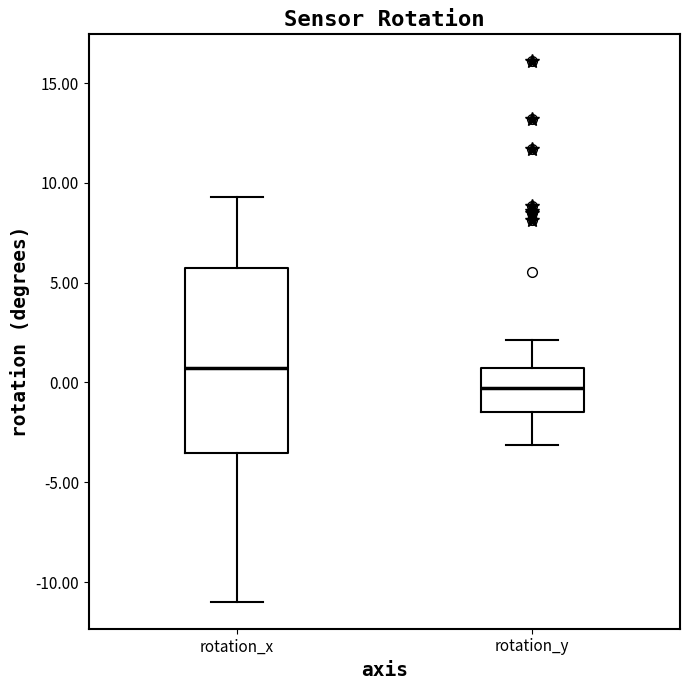

Reading left to right, transcribe this box plot: for each box, give where its median line is, the range the box spans, and where its two whiskers end, as read against the y-axis. The values are not printed on the chart, so give them approximately, as read against the axis.

rotation_x: median 0.5, box -3.5 to 5.5, whiskers -11.0 to 9.5
rotation_y: median -0.5, box -1.5 to 0.5, whiskers -3.0 to 2.0